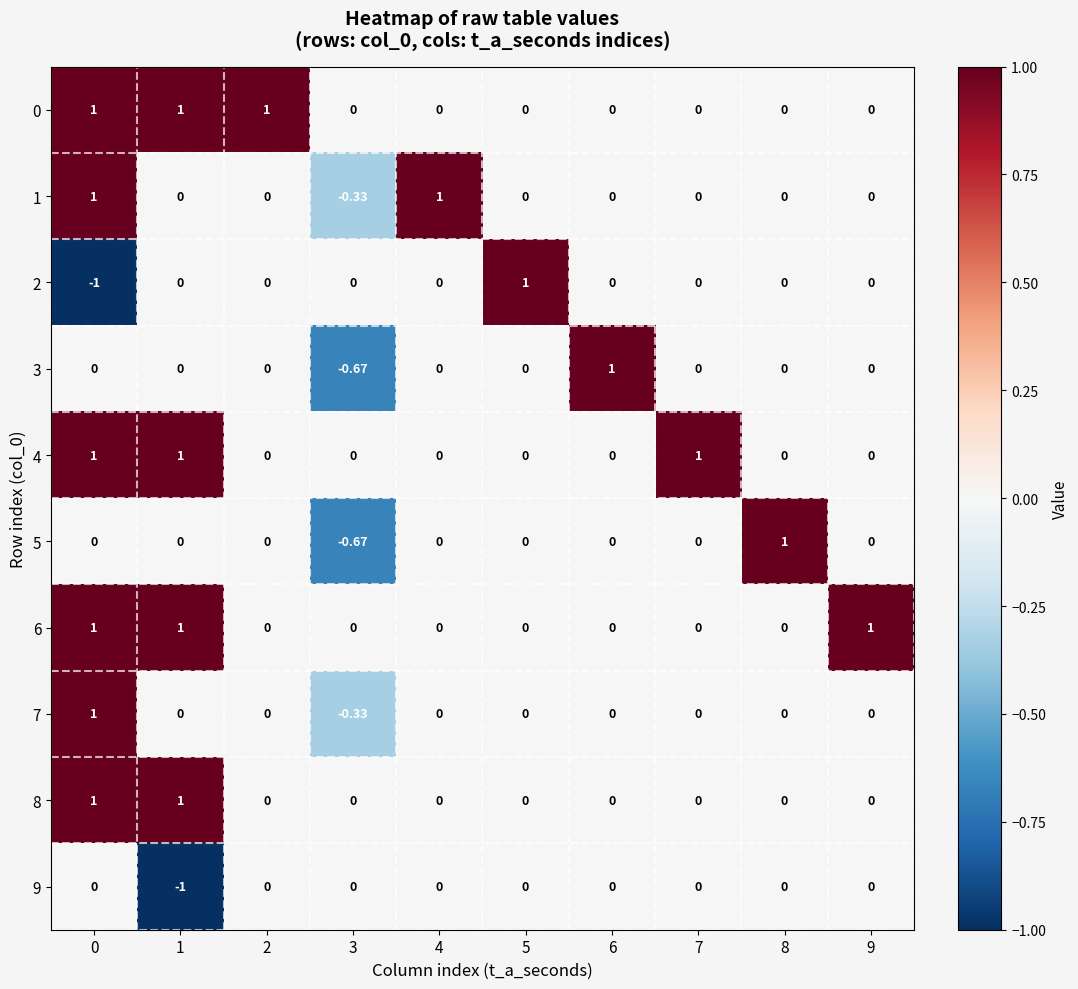

Which has a higher value, 4 or 8?

4